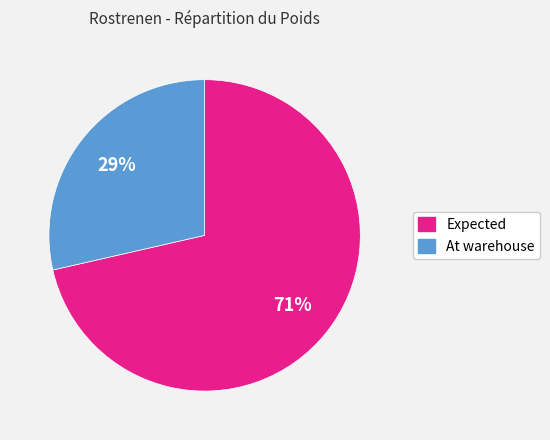

Is it true that Expected is 77% of the pie?

False